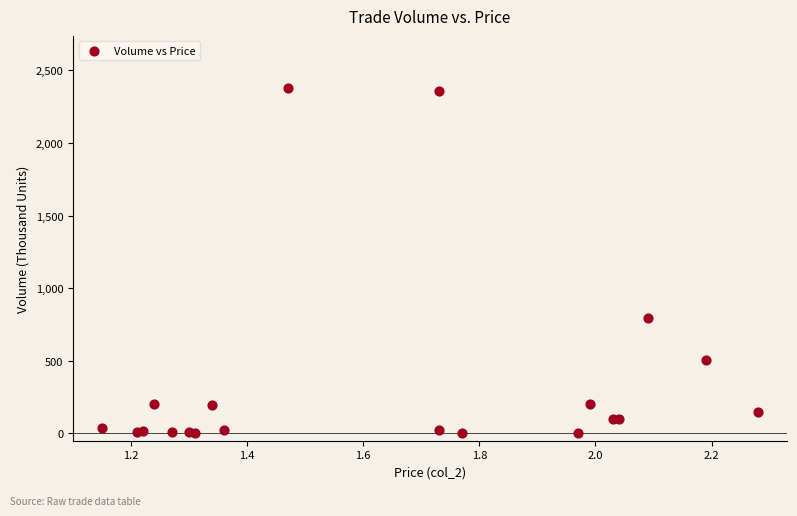

What Y value in the scatter plot is closest to 1191?

796